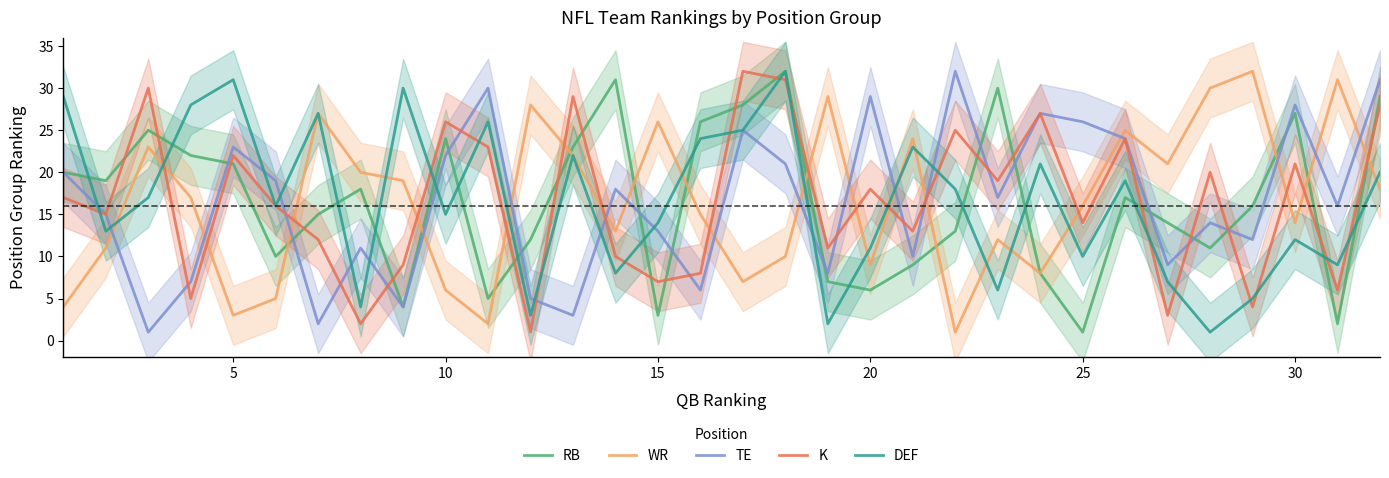

What is the smallest value displayed?

1